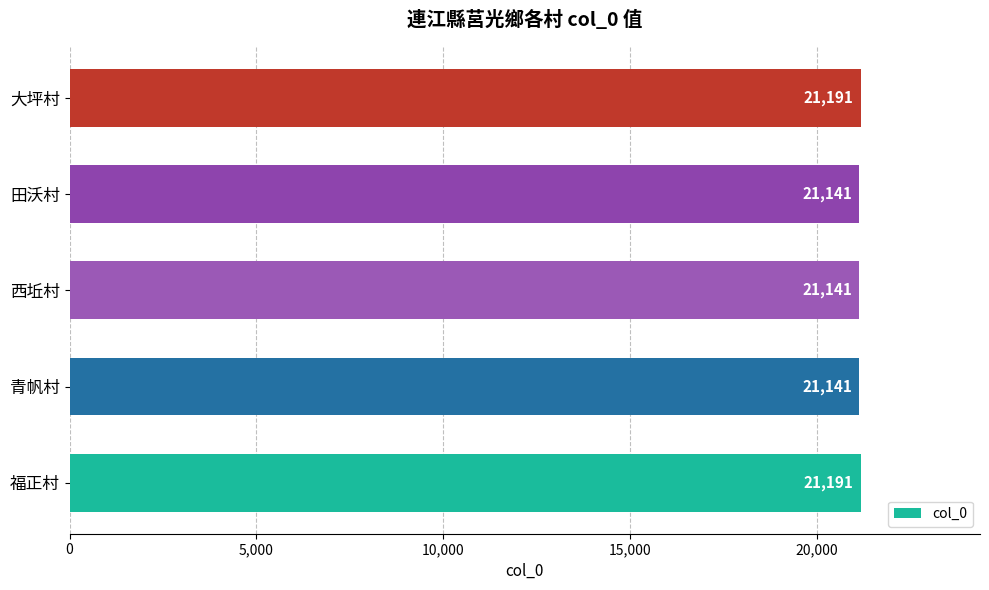

The value at 青帆村 is 21141. True or false?

True